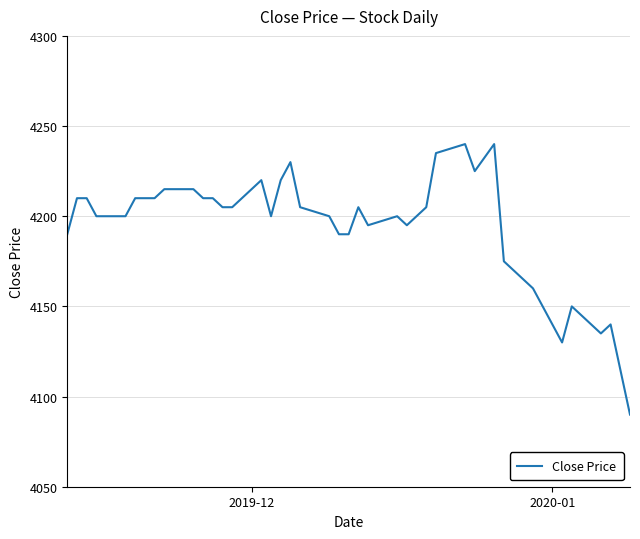

What is the maximum value shown in the chart?

4240